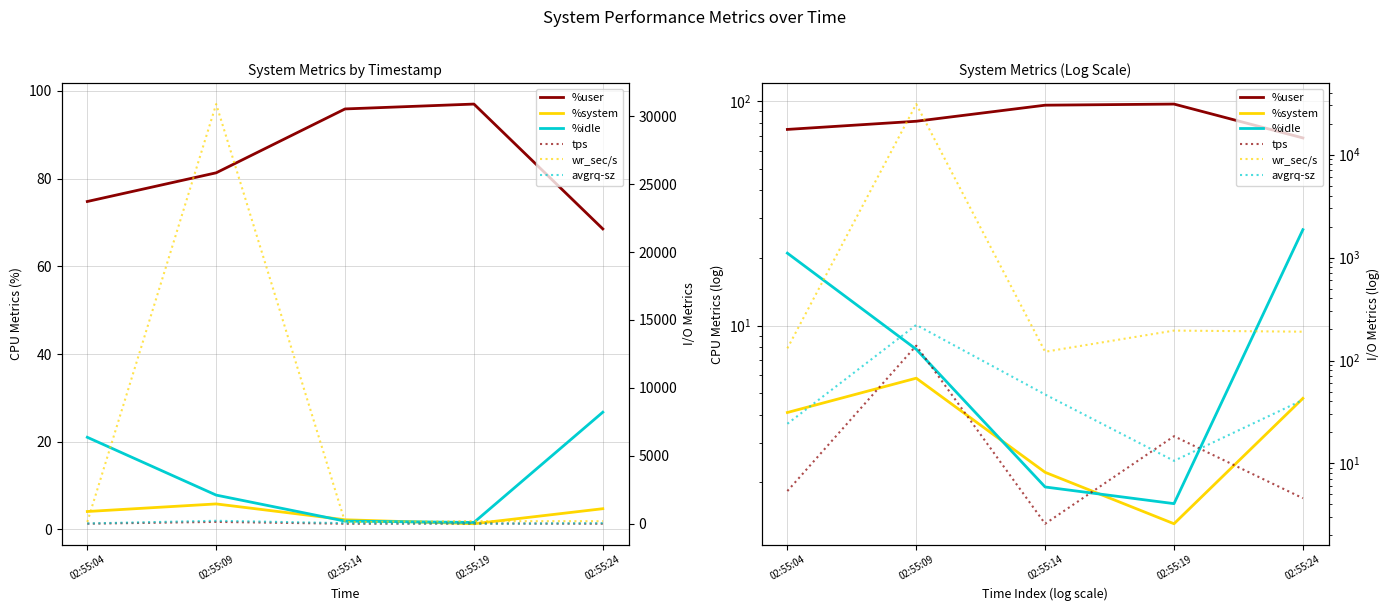

True or false: wr_sec/s and %idle intersect in this chart.

False